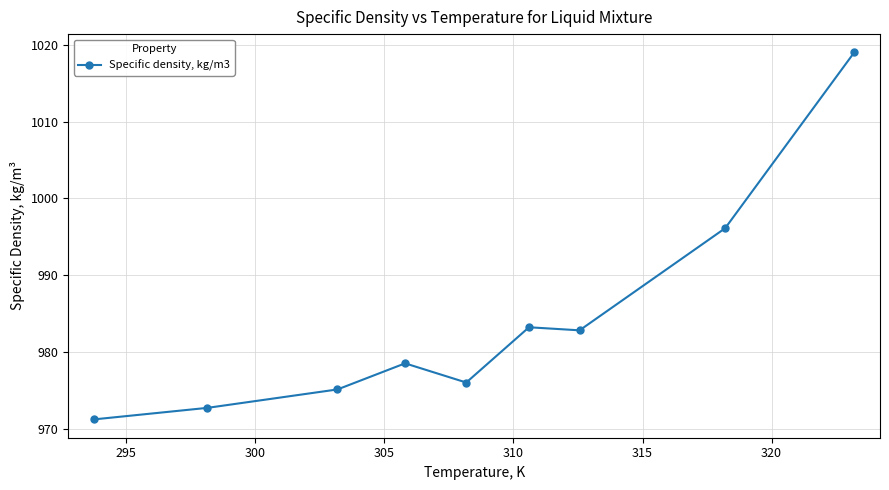

True or false: there are more than 0 points higher than both neighbors.

True